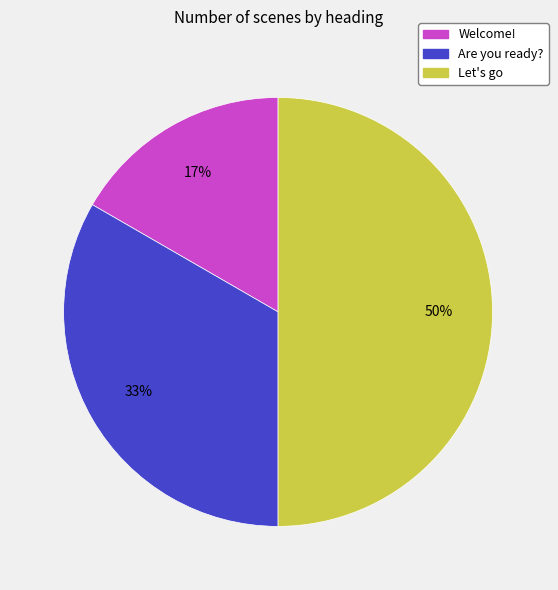

To the nearest percent, what is the difference between the largest and smallest slice percentages?

33%